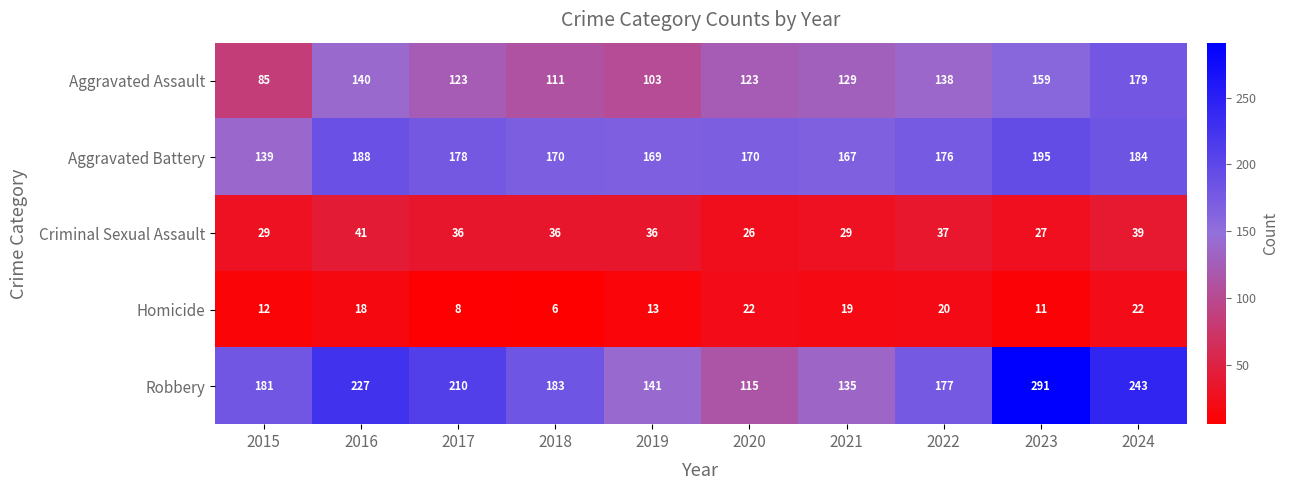

What is the total value across all series at 2024?

667